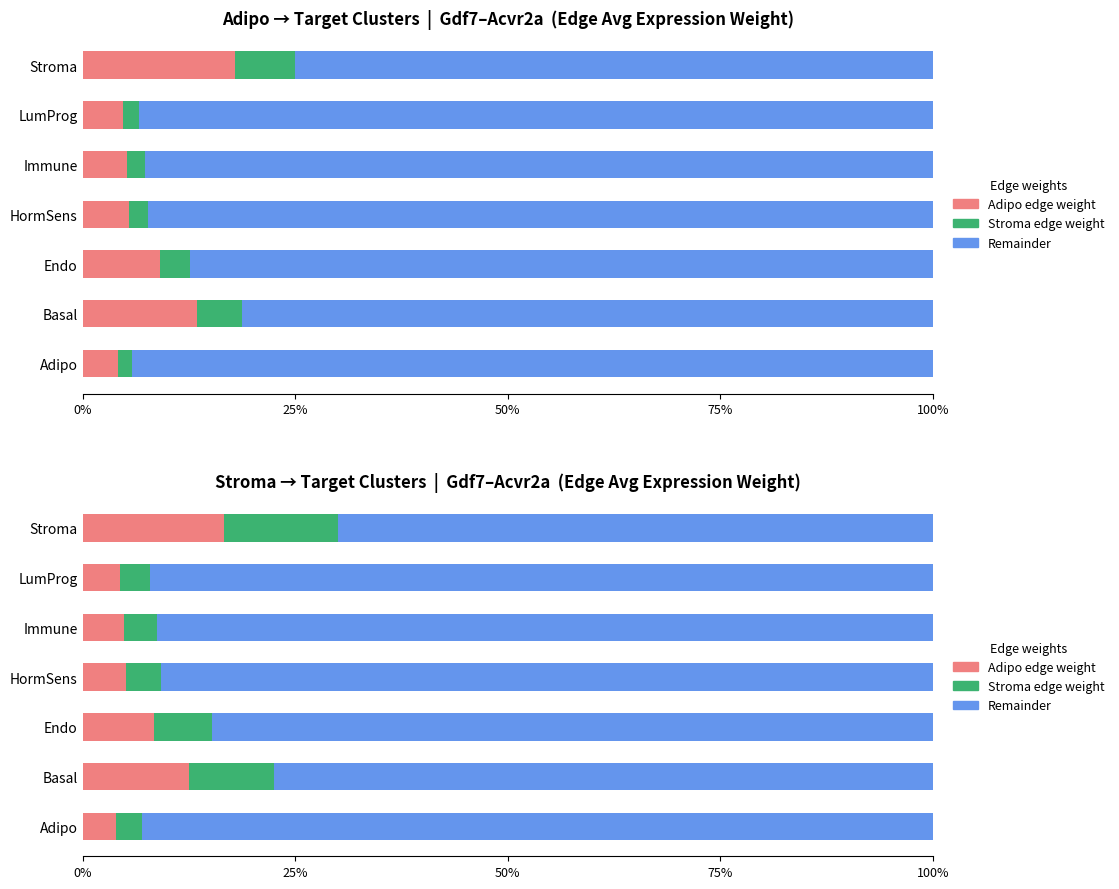

What is the difference between the maximum and minimum values in the Remainder series?

23.0